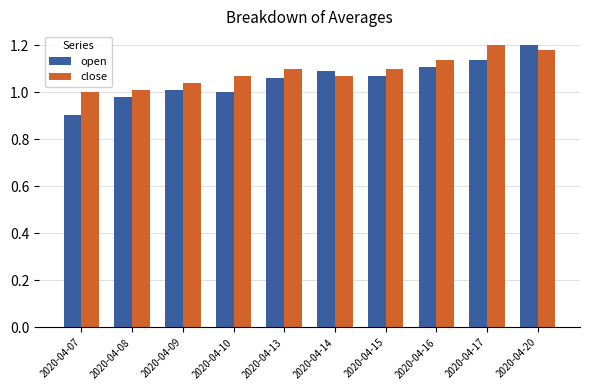

What is the total value across all series at 2020-04-15?

2.2